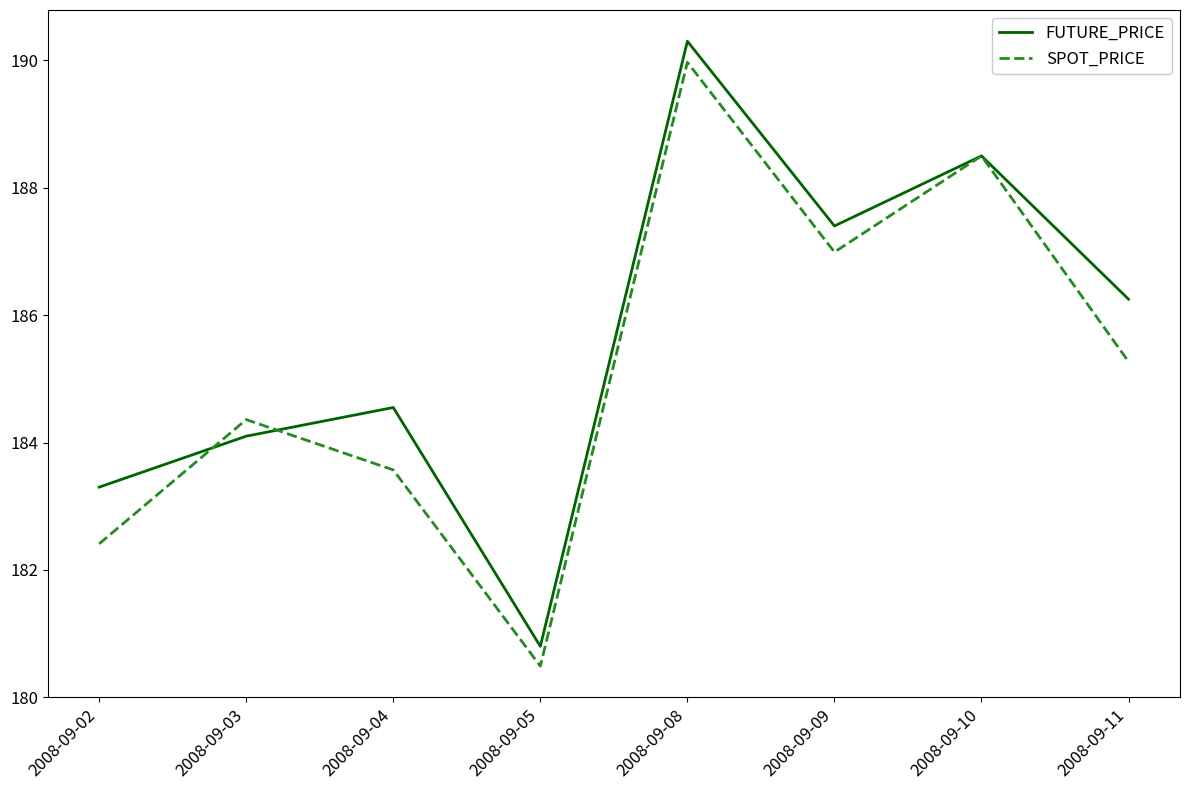

What value does the SPOT_PRICE series have at 2008-09-03?

184.4